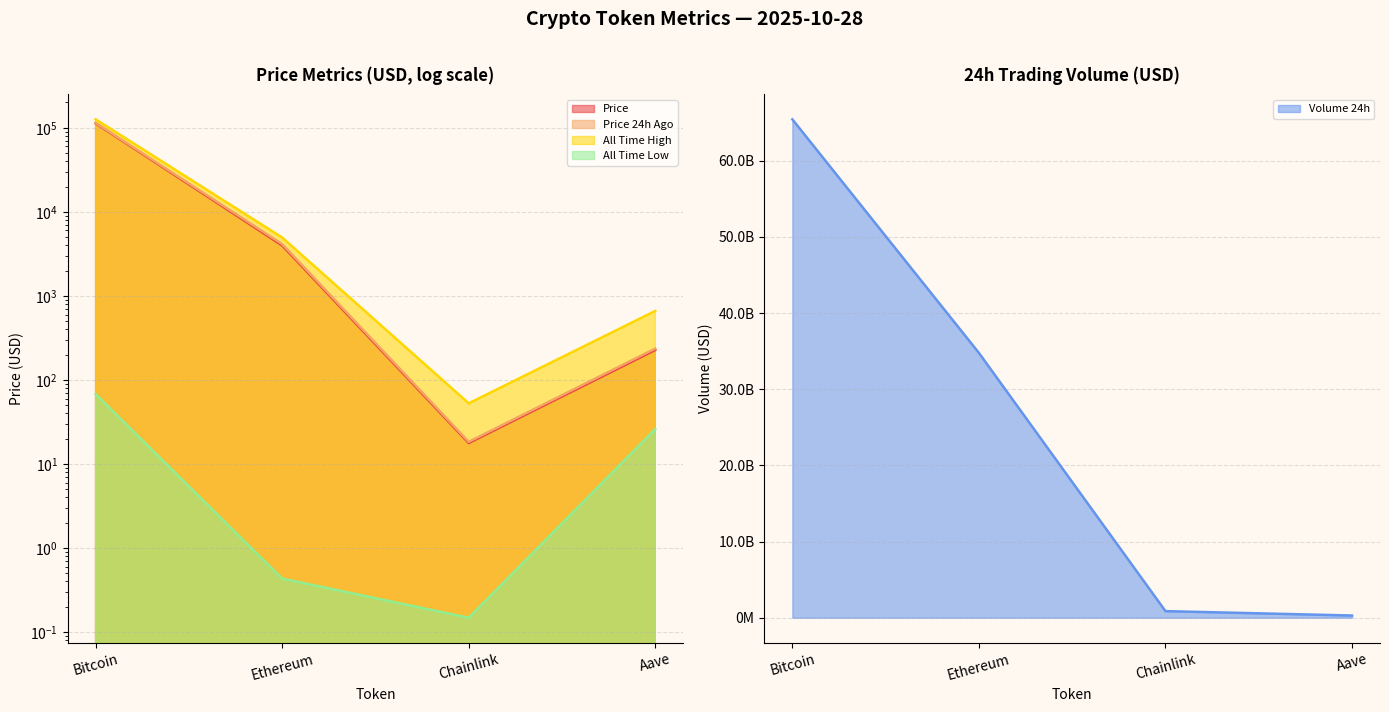

Reading right to left, extract all data points from this chart.

price: Aave=227.5	Chainlink=17.8	Ethereum=3984.9	Bitcoin=112924.0
price24hAgo: Aave=236.2	Chainlink=18.4	Ethereum=4137.0	Bitcoin=114436.0
volume24h: Aave=293514649.0	Chainlink=869506528.0	Ethereum=34774525629.0	Bitcoin=65442341021.0
allTimeHigh: Aave=661.7	Chainlink=52.7	Ethereum=4946.1	Bitcoin=126080.0
allTimeLow: Aave=26.0	Chainlink=0.1	Ethereum=0.4	Bitcoin=67.8